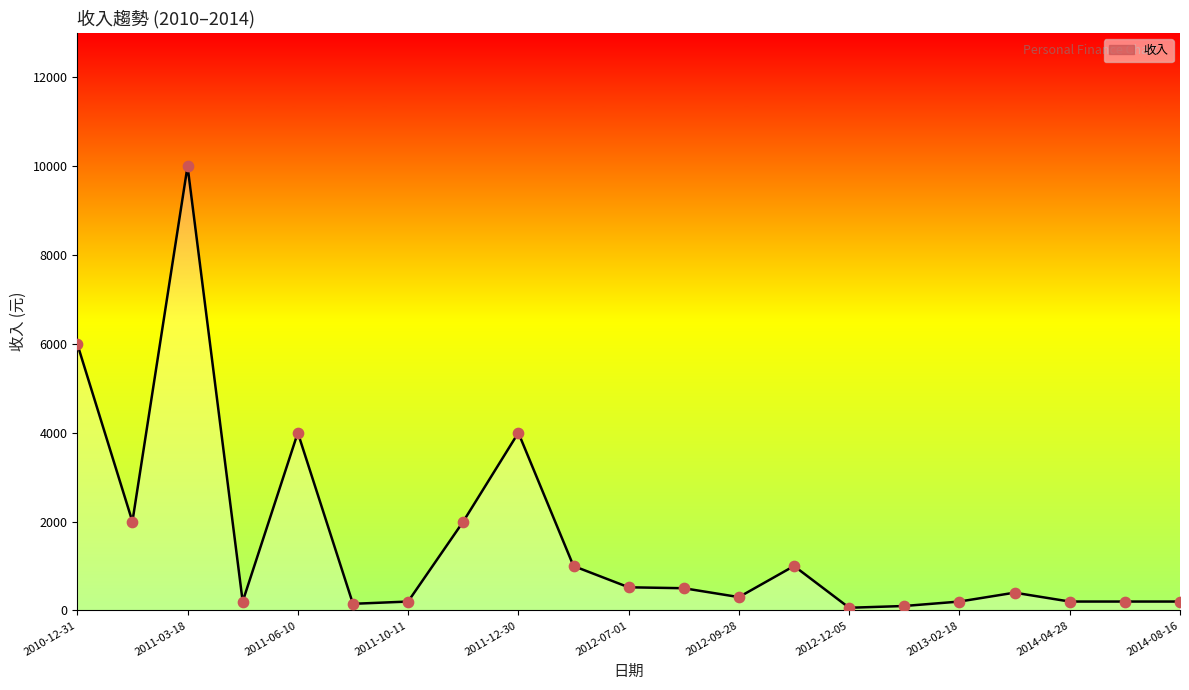

What is the maximum value shown in the chart?

10000